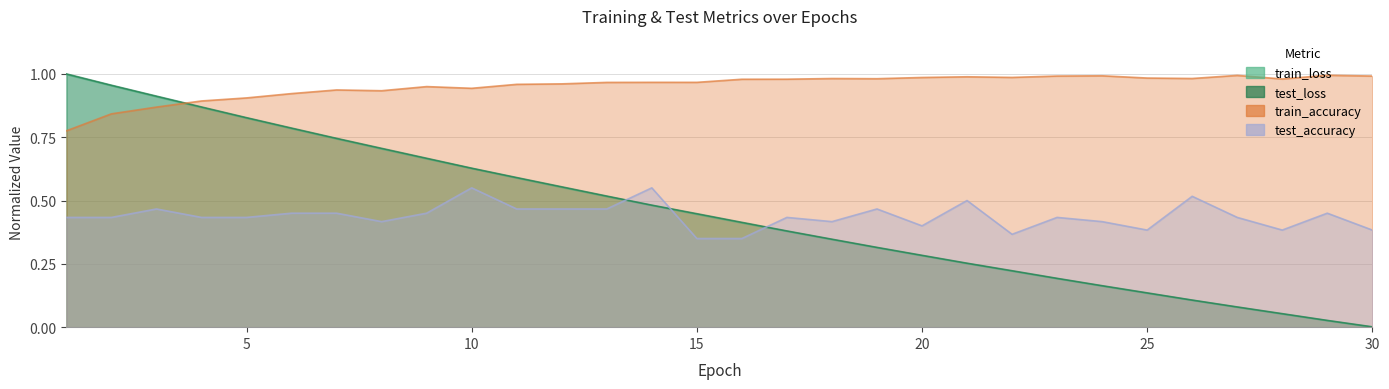

What are all the series names shown in the legend?

test_loss, train_loss, train_accuracy, test_accuracy